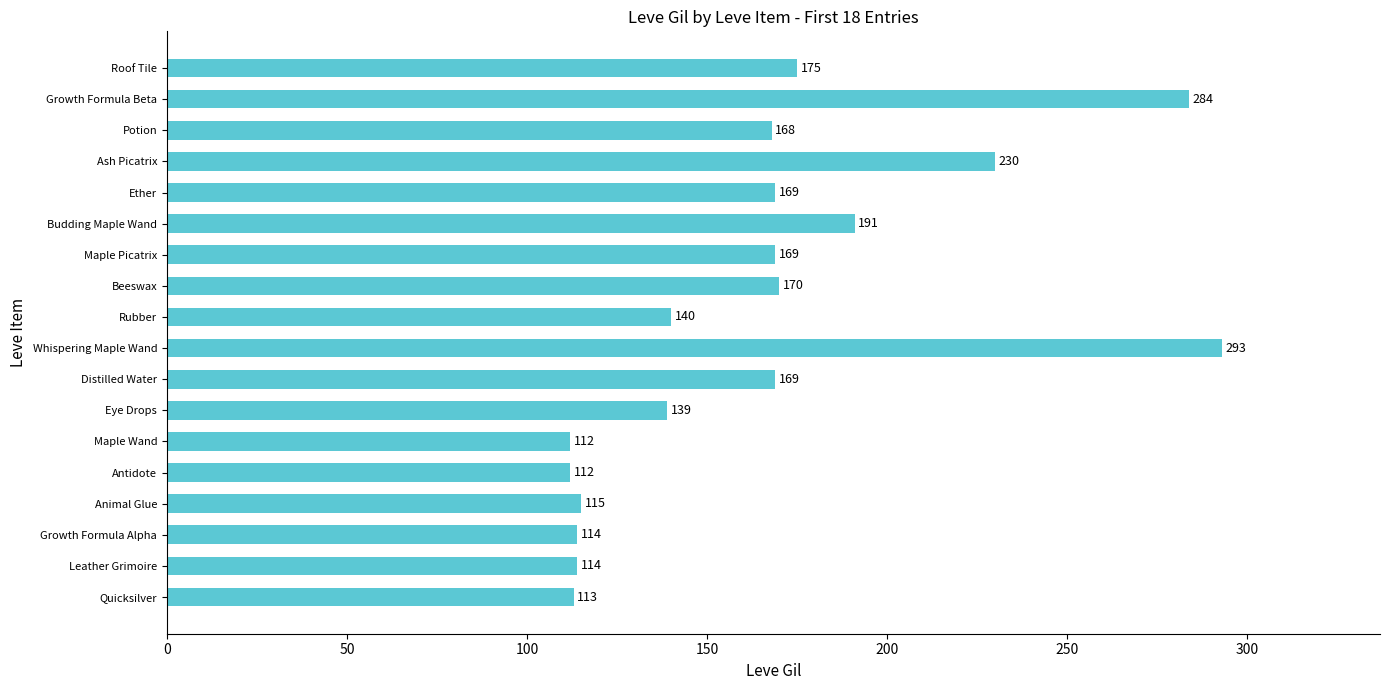

What is the difference between the maximum and second lowest values?

181